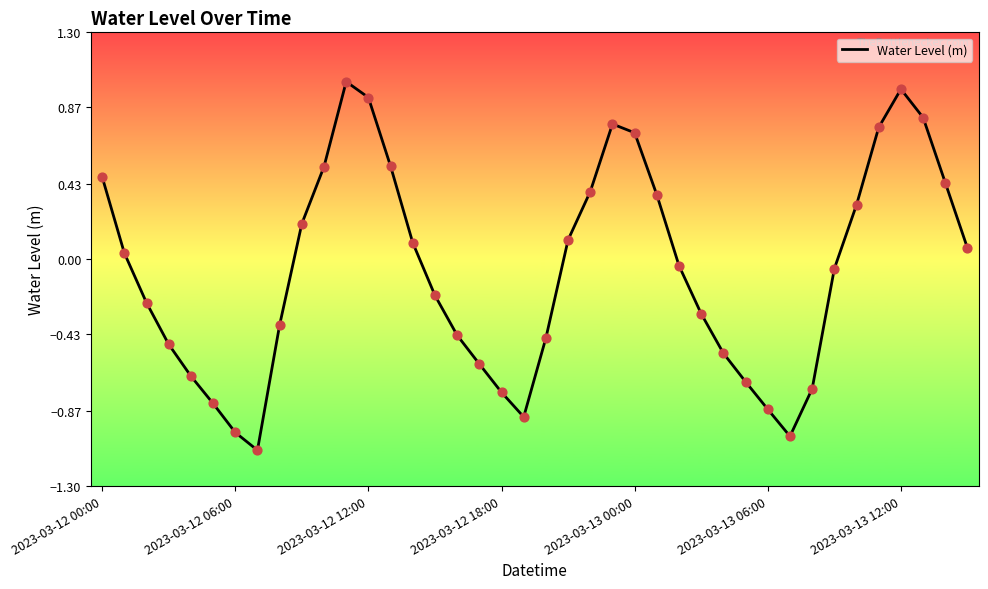

What is the greatest value displayed?

1.0